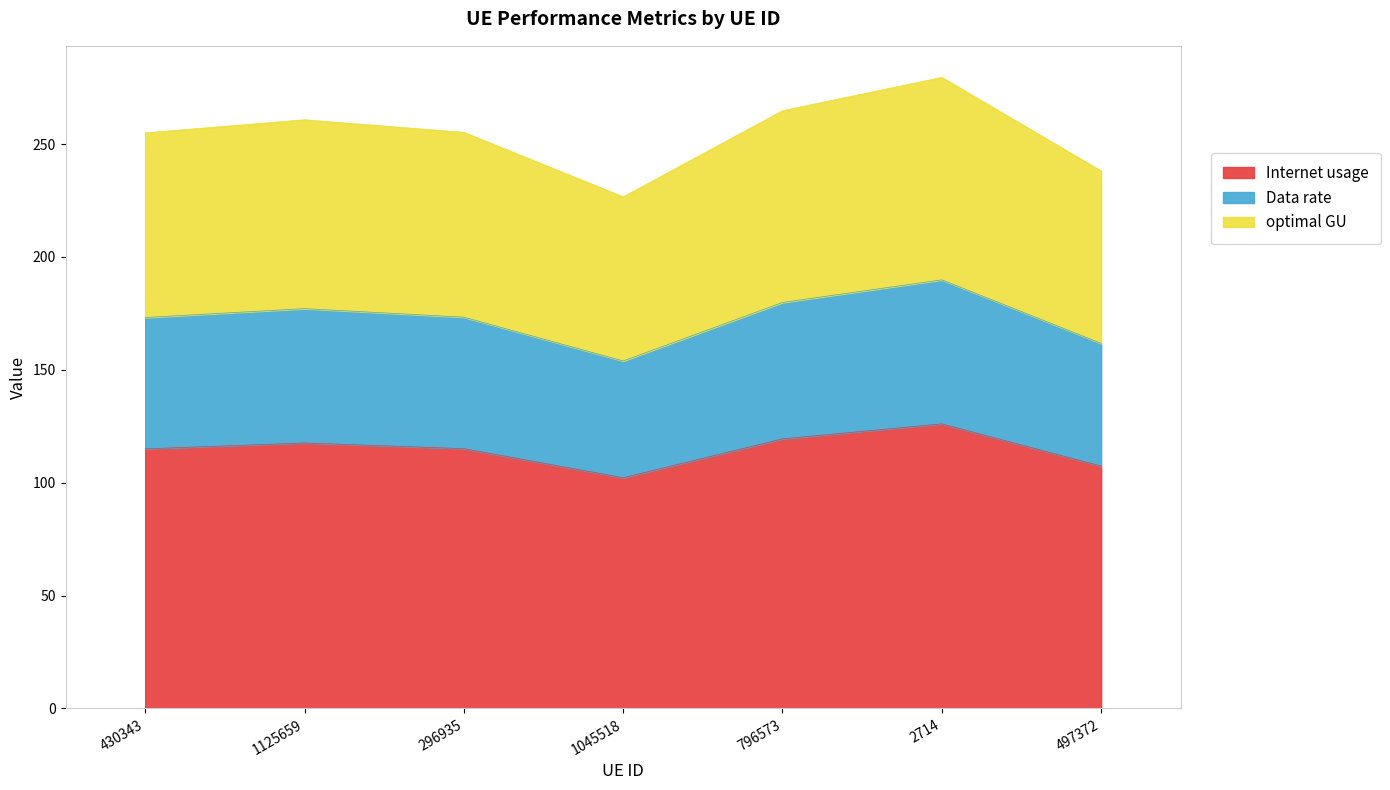

List the series in order of their peak value, highest first.

Internet usage, optimal GU, Data rate